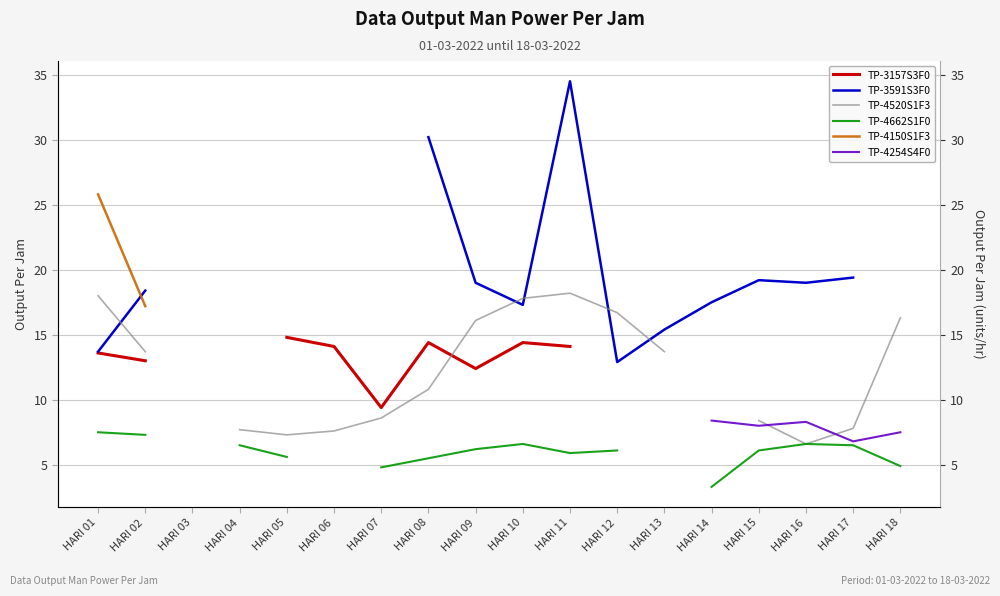

Where is the first local maximum for TP-4254S4F0?

HARI 16